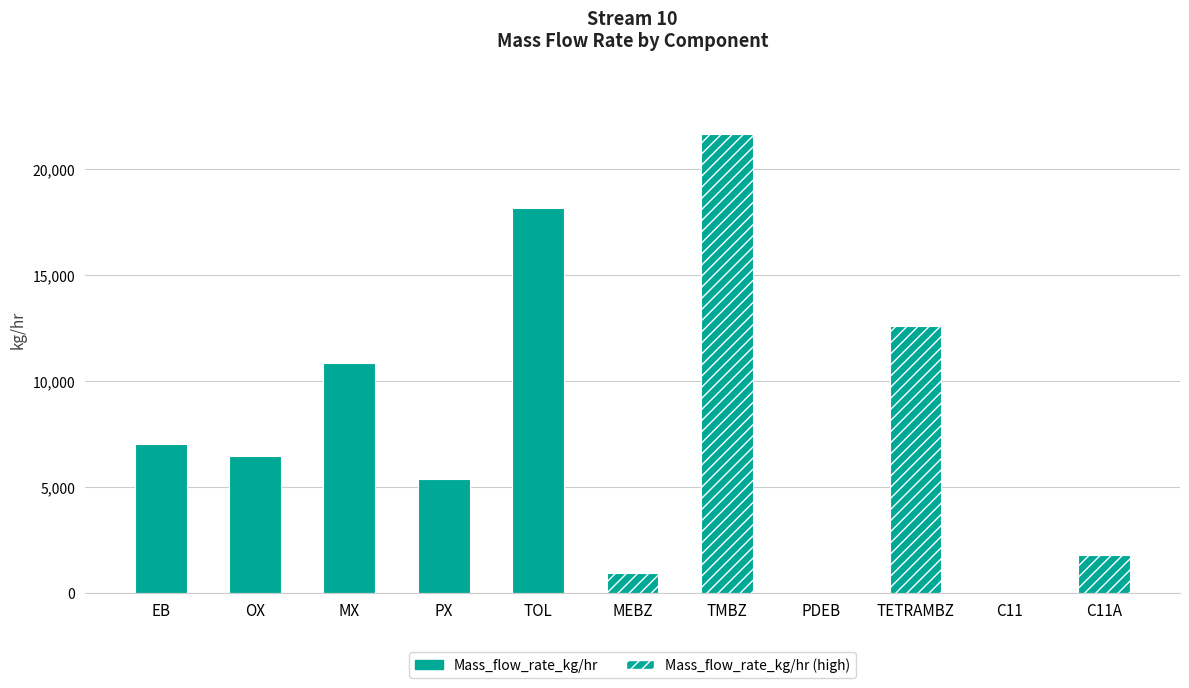

Count the number of values greater than 6451.

6